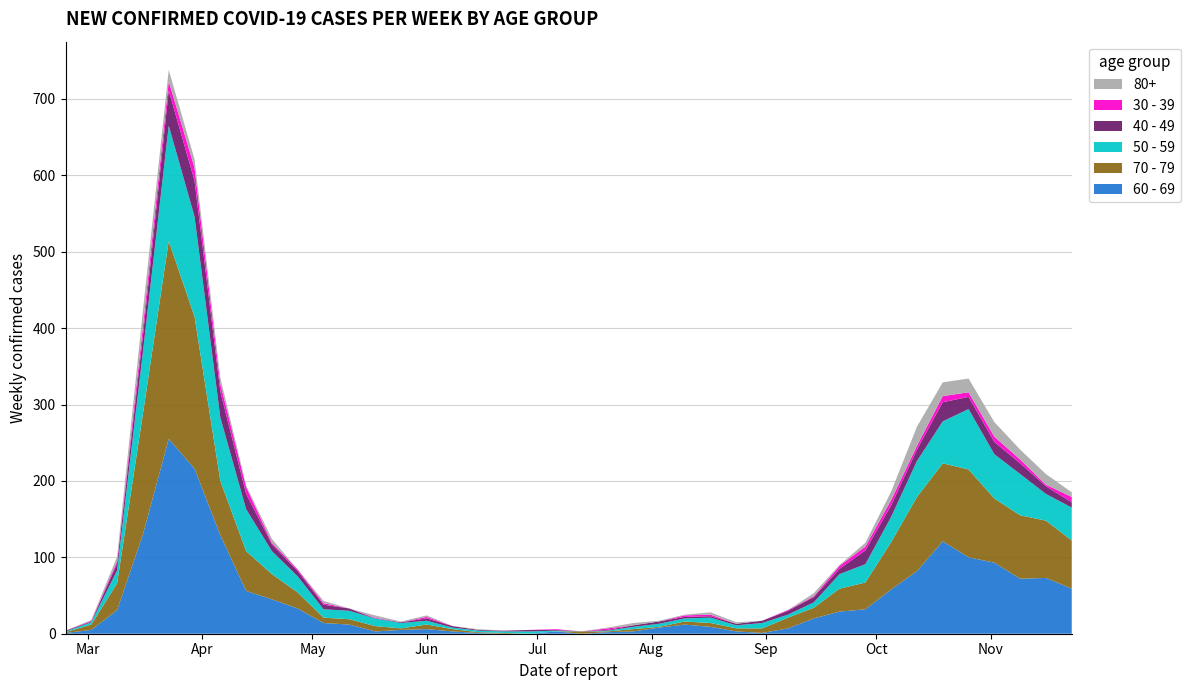

Reading left to right, extract all data points from this chart.

60 - 69: 1	5	31	130	255	216	129	56	45	33	14	12	3	5	6	3	1	0	0	3	0	2	3	8	12	9	3	1	7	20	29	32	58	82	121	100	93	72	73	59
70 - 79: 1	7	35	158	259	199	71	52	33	21	7	7	7	2	6	3	1	1	0	0	3	1	3	1	4	5	4	6	14	14	30	35	62	97	102	115	84	83	75	63
50 - 59: 1	3	17	81	151	131	83	55	30	21	11	11	10	7	5	2	2	2	3	1	0	1	3	4	4	7	4	7	4	7	19	24	33	47	55	79	58	54	35	43
40 - 49: 1	1	9	21	46	47	34	20	9	7	6	3	0	1	3	2	1	1	2	1	0	1	2	3	2	2	2	3	5	7	7	18	15	15	25	16	16	14	10	7
30 - 39: 0	1	3	12	12	17	10	9	2	2	2	0	1	0	2	0	0	0	0	1	0	2	0	0	2	2	0	0	1	1	4	5	7	5	8	6	7	5	2	7
80+: 0	1	6	21	15	11	8	2	5	0	3	0	3	1	2	0	1	0	0	0	0	1	3	1	1	3	2	0	0	4	1	5	11	25	18	18	19	13	14	6